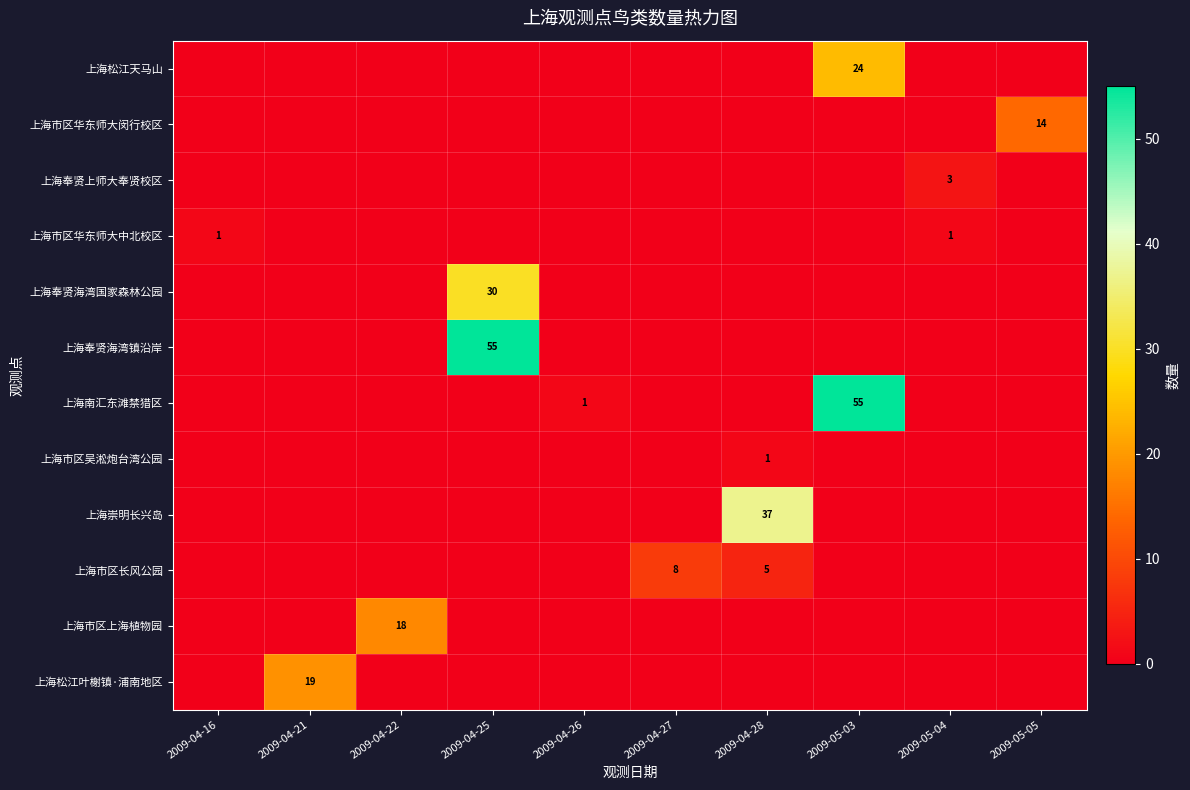

True or false: 上海松江天马山 has a value of 0 at 2009-04-27.

True